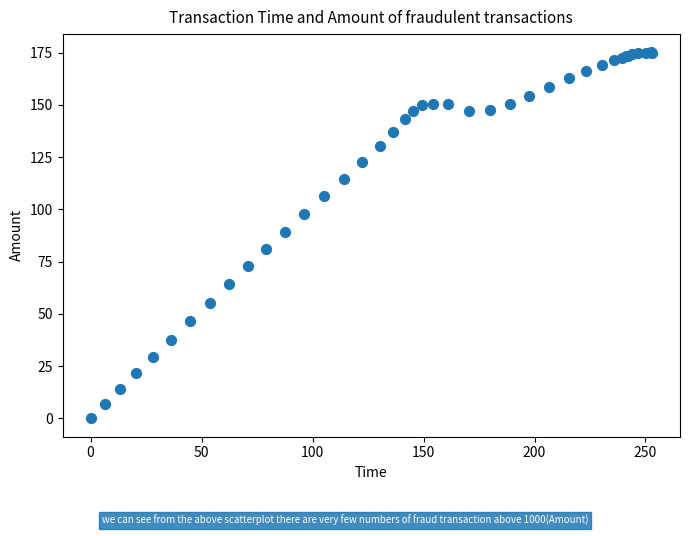

What Y value in the scatter plot is closest to 87?

89.4